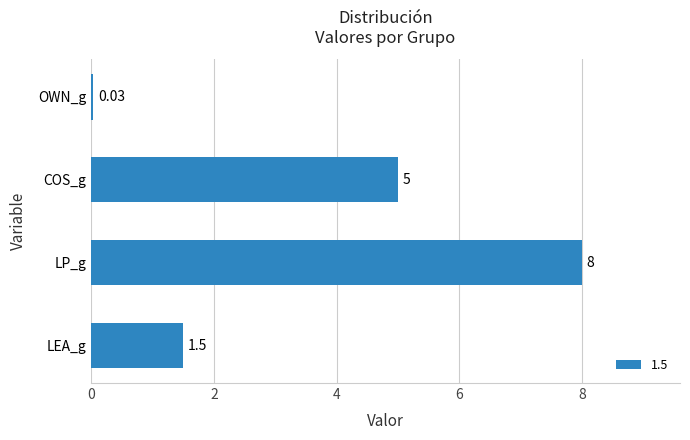

Where is the data nearest to the value 4?

COS_g